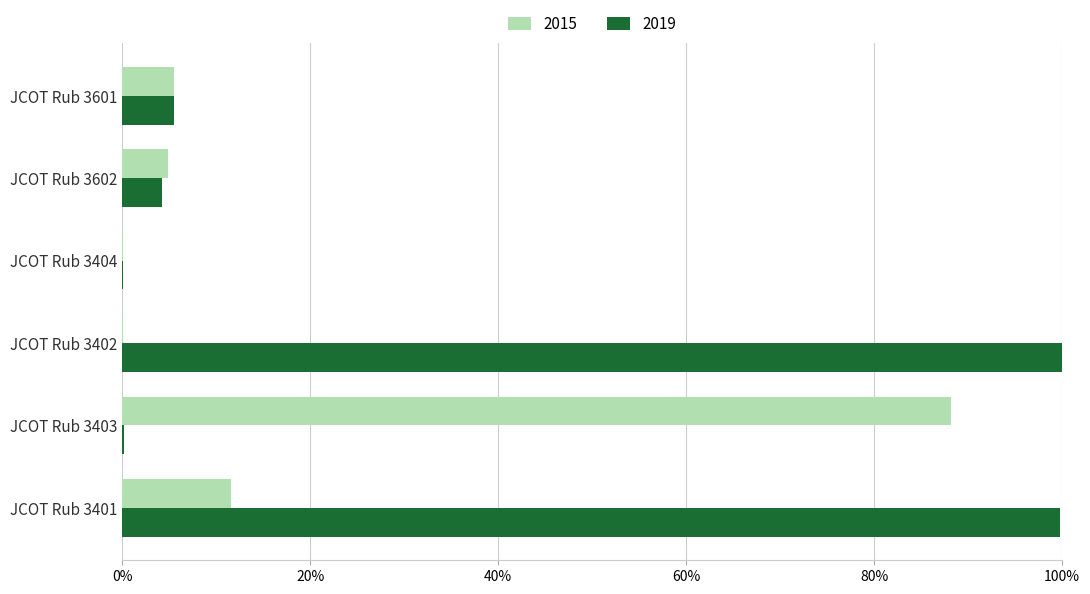

What is the difference between the 2019 values at JCOT Rub 3602 and JCOT Rub 3404?

4.2